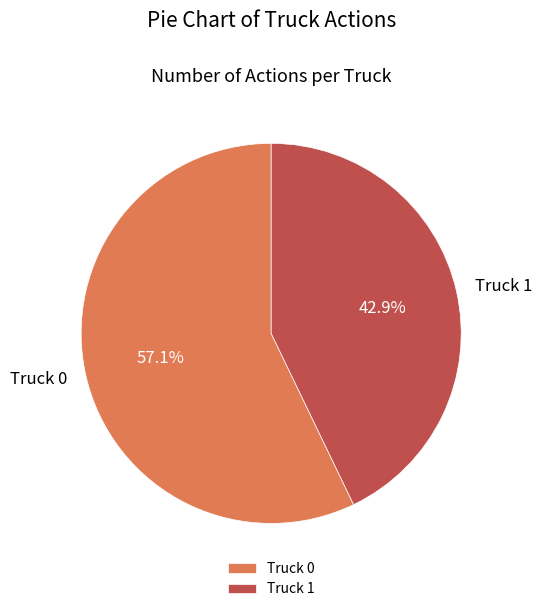

Is it true that Truck 1 is 34% of the pie?

False